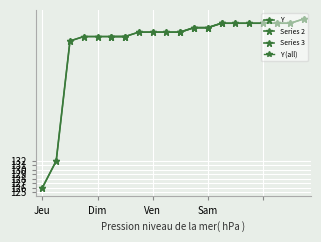

The chart shows a value of 238 at 18. True or false?

False